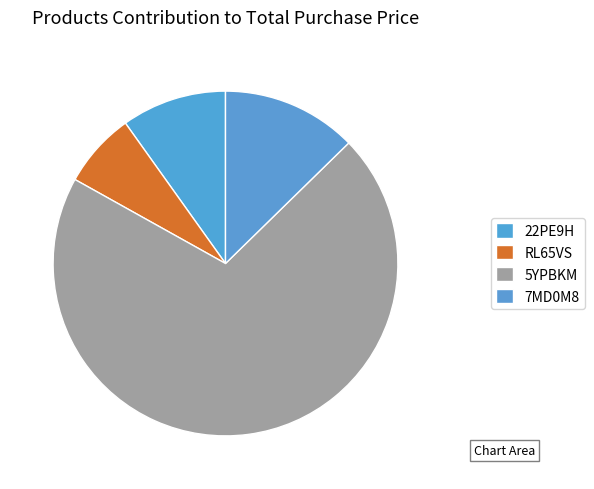

What is the change in value from RL65VS to 5YPBKM?

+225000